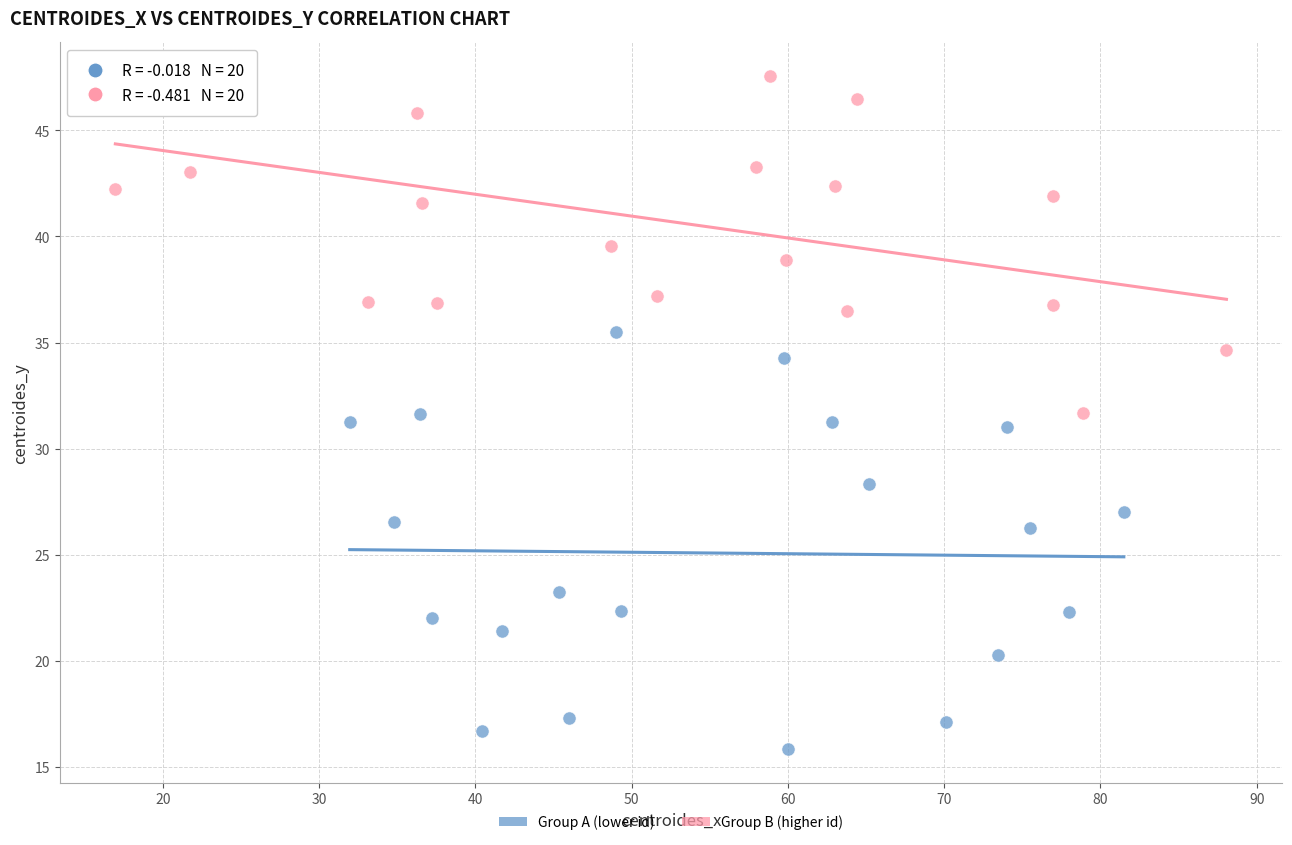

Which series contains the highest Y value?

Group B (higher id)